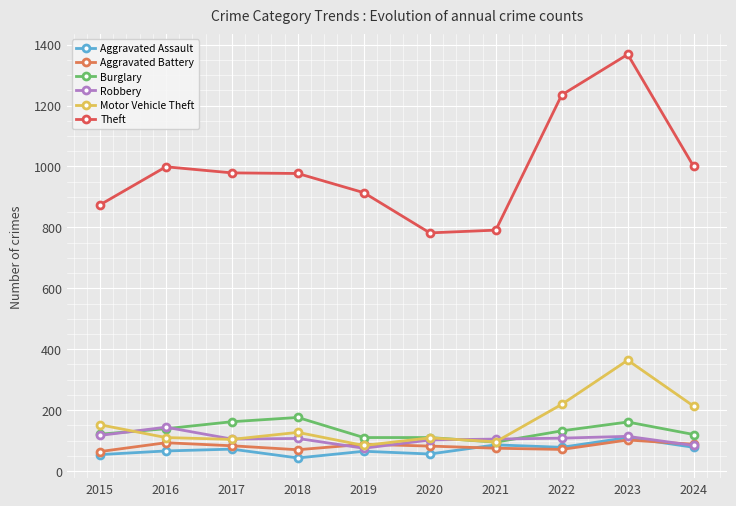

How many distinct data groups are displayed?

6